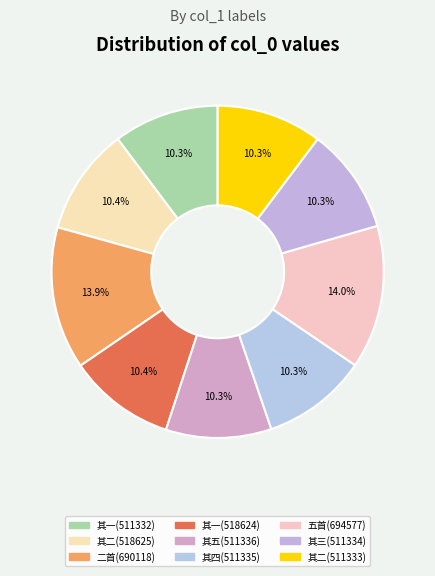

How many segments does this pie chart have?

9